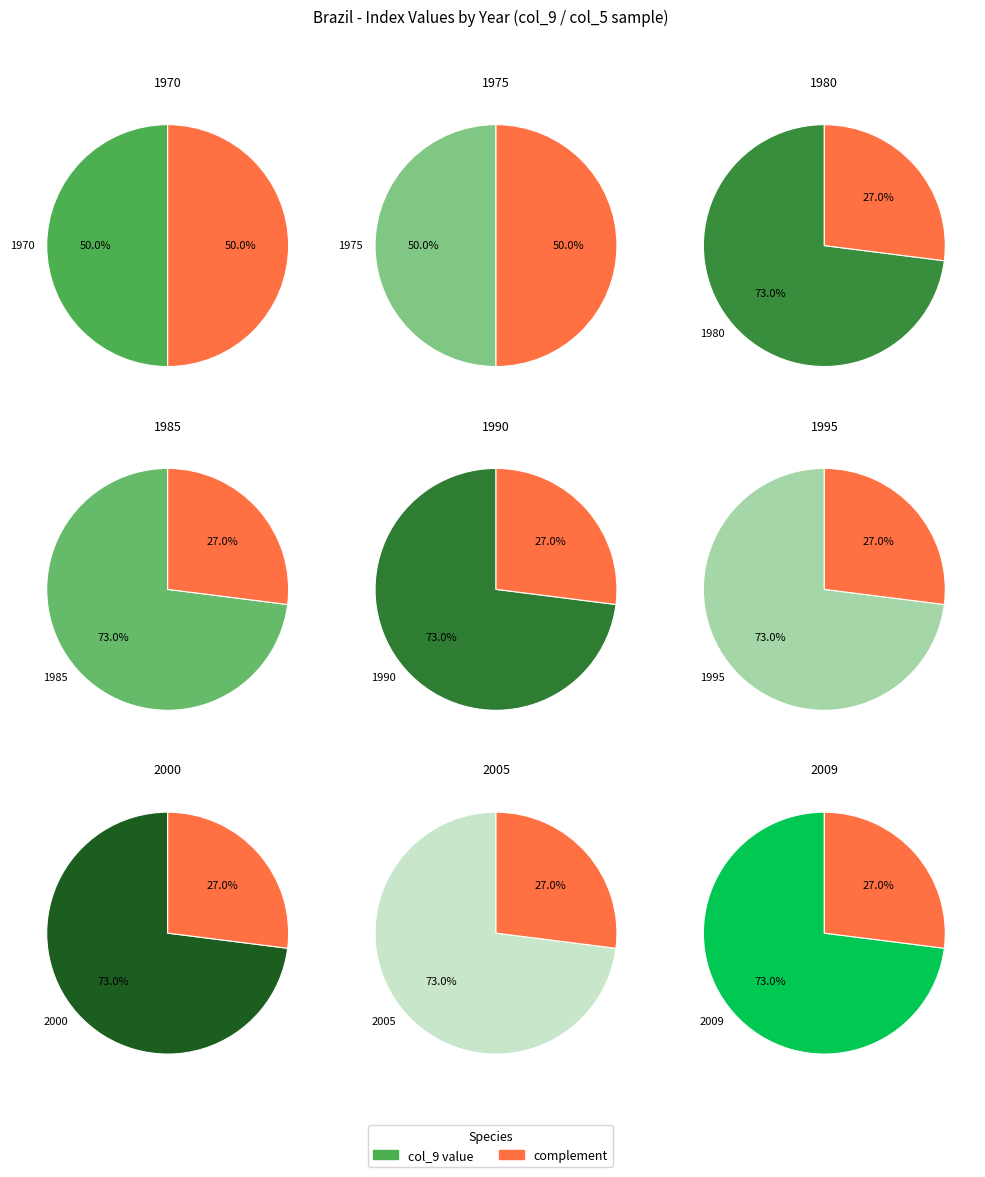

What is the smallest slice in the pie chart?

1970